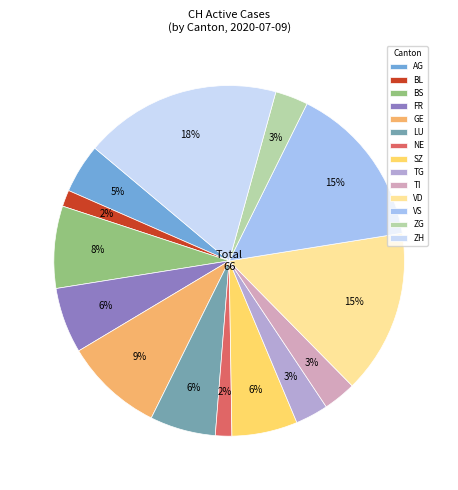

Combined, do ZH and ZG account for over 50%?

No